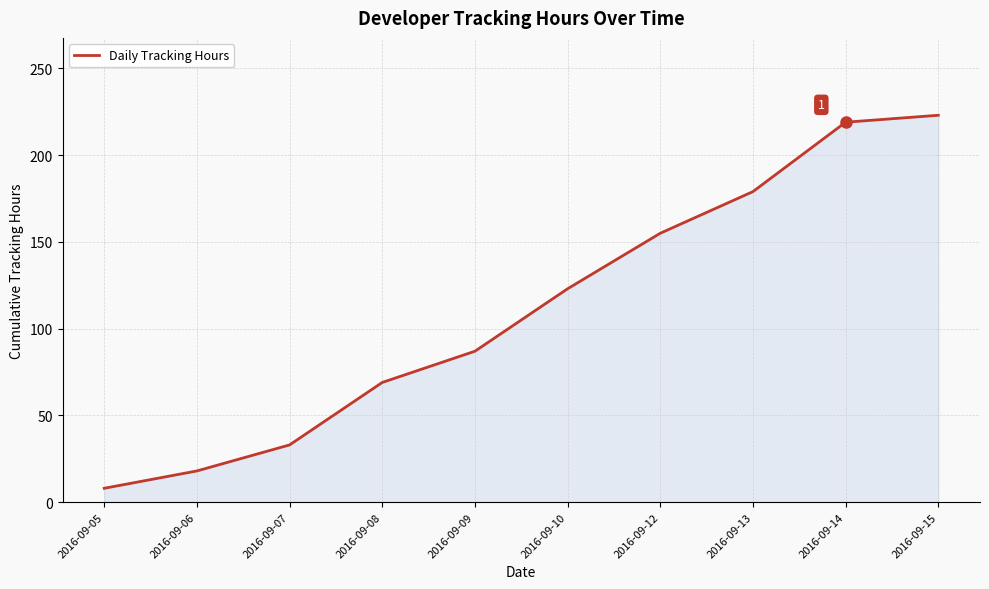

True or false: the data has more than 0 interior local peaks.

False